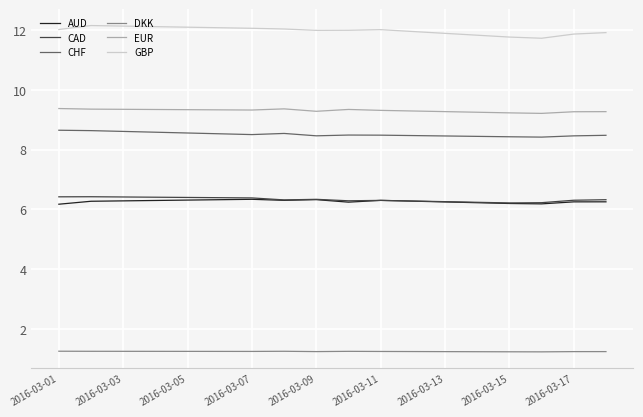

Which series has the largest total across all categories?

GBP